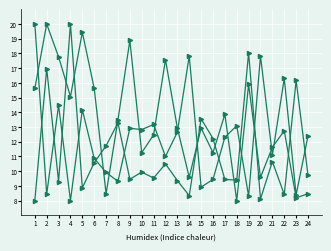

How many lines are shown in the chart?

3